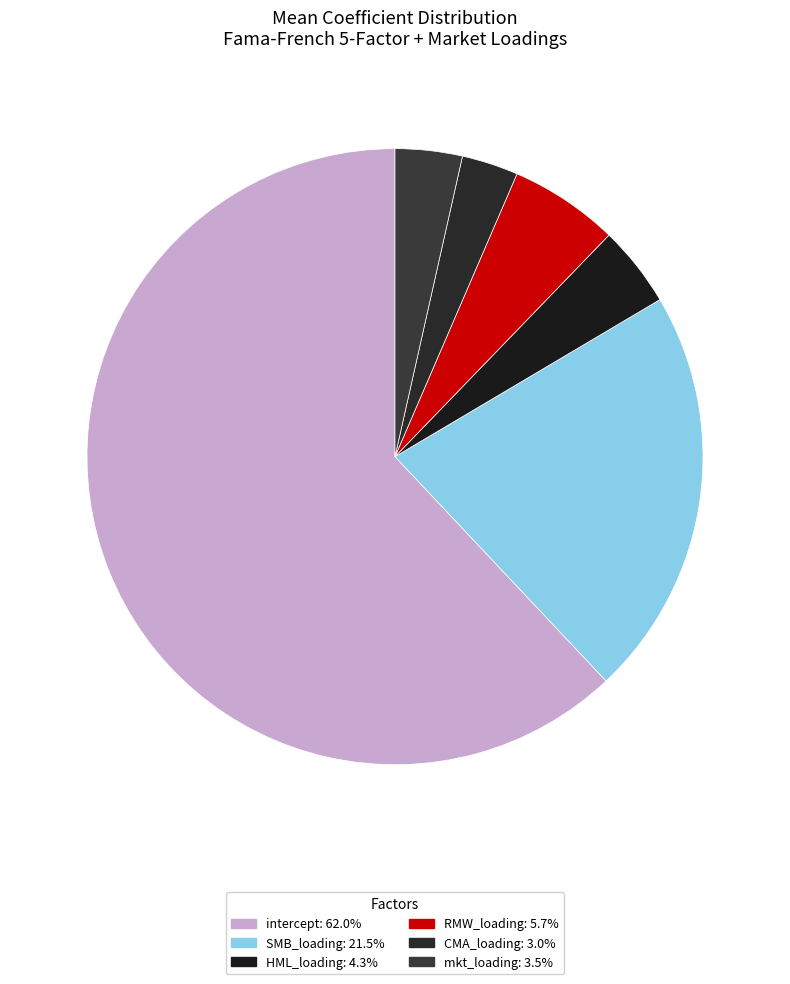

What is the majority slice?

intercept